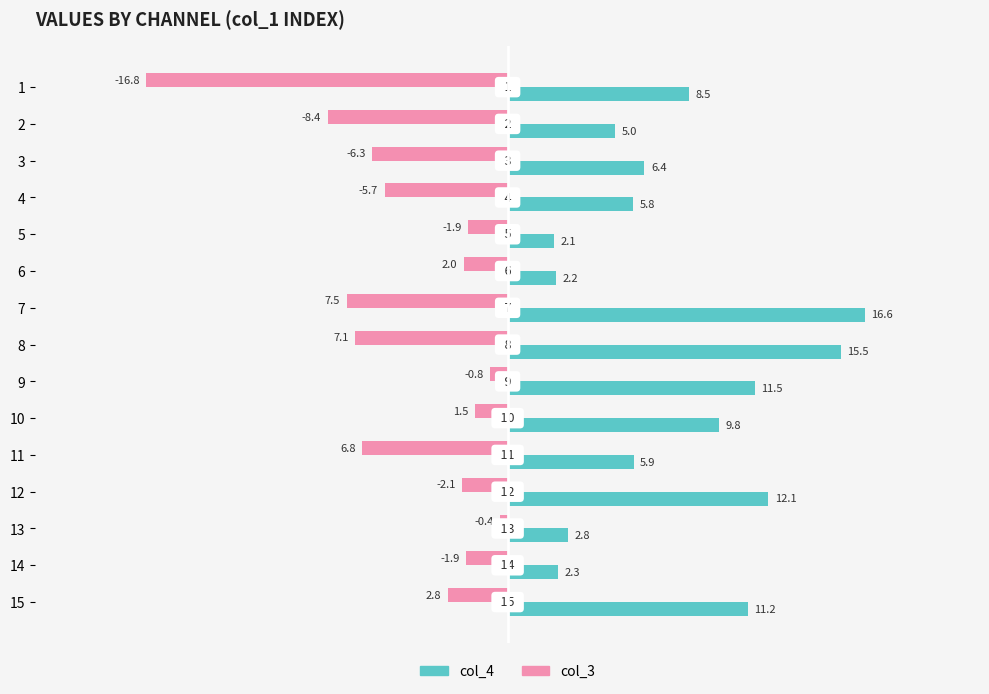

The value of col_3 at 1 is -24.4. True or false?

False